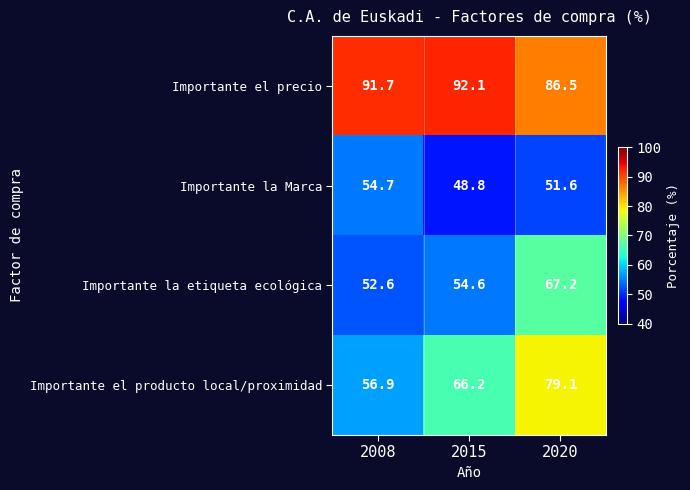

Reading left to right, transcribe all the data shown in this chart.

Importante el precio: 91.7	92.1	86.5
Importante la Marca: 54.7	48.8	51.6
Importante la etiqueta ecológica: 52.6	54.6	67.2
Importante el producto local/proximidad: 56.9	66.2	79.1